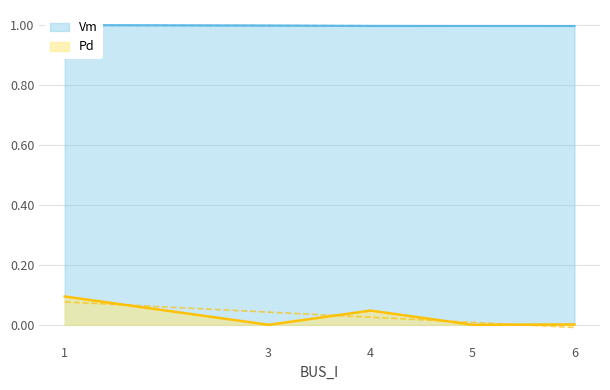

True or false: Pd has a value of 0.0 at 1.

False